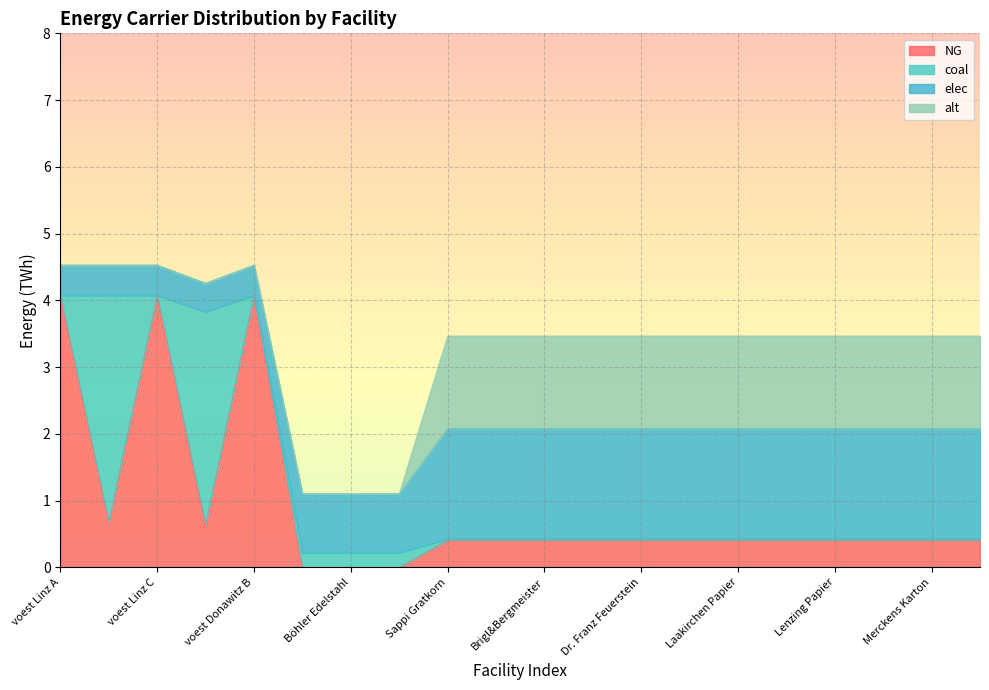

How many lines are shown in the chart?

4